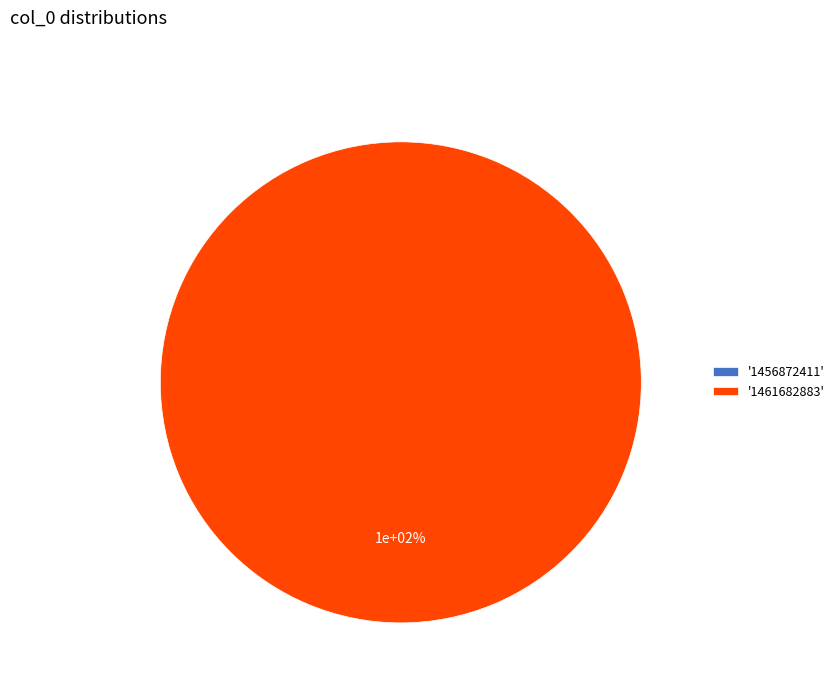

To the nearest percent, what is the combined percentage of 1456872411 and 1461682883?

100%